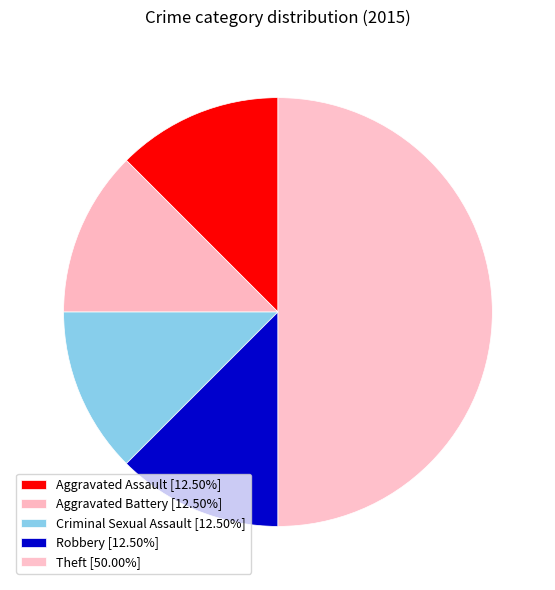

Which category has the biggest portion of the pie?

Theft